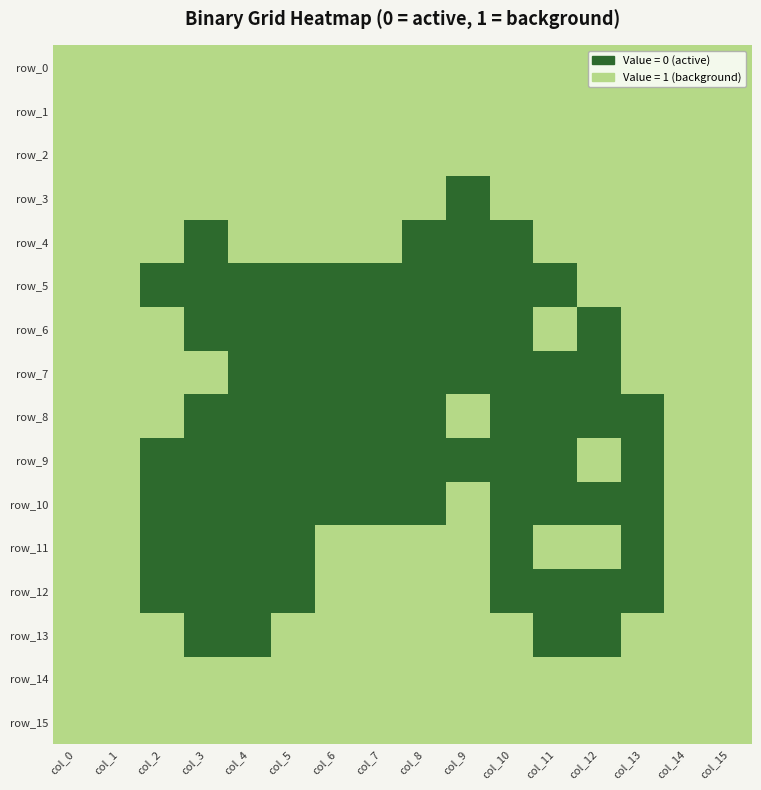

Between col_0 and col_6, which is larger?

col_0